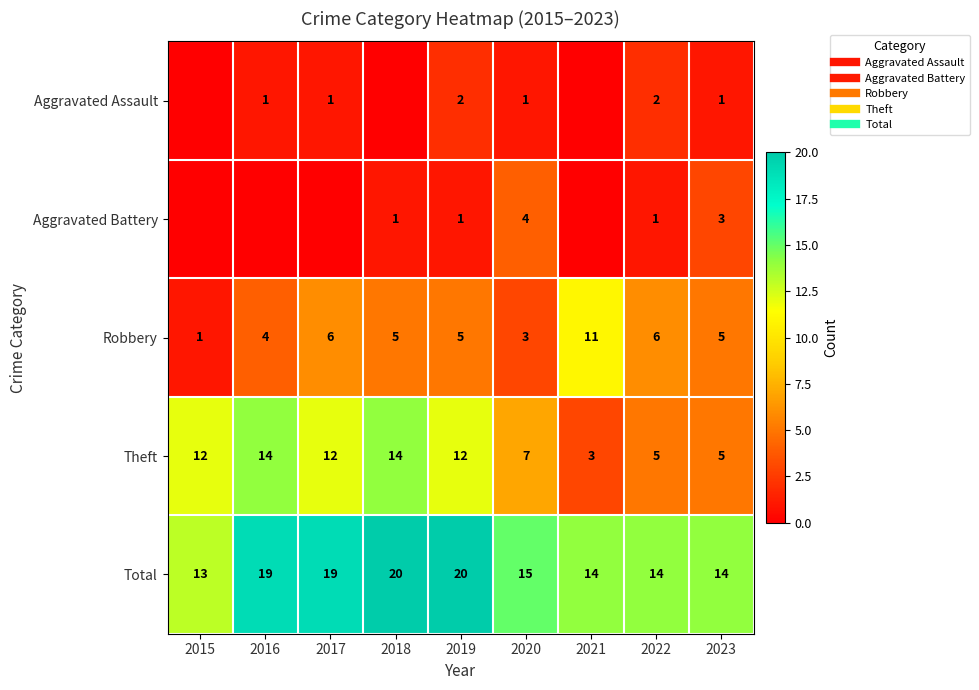

At which category is the sum across all series the highest?

2018